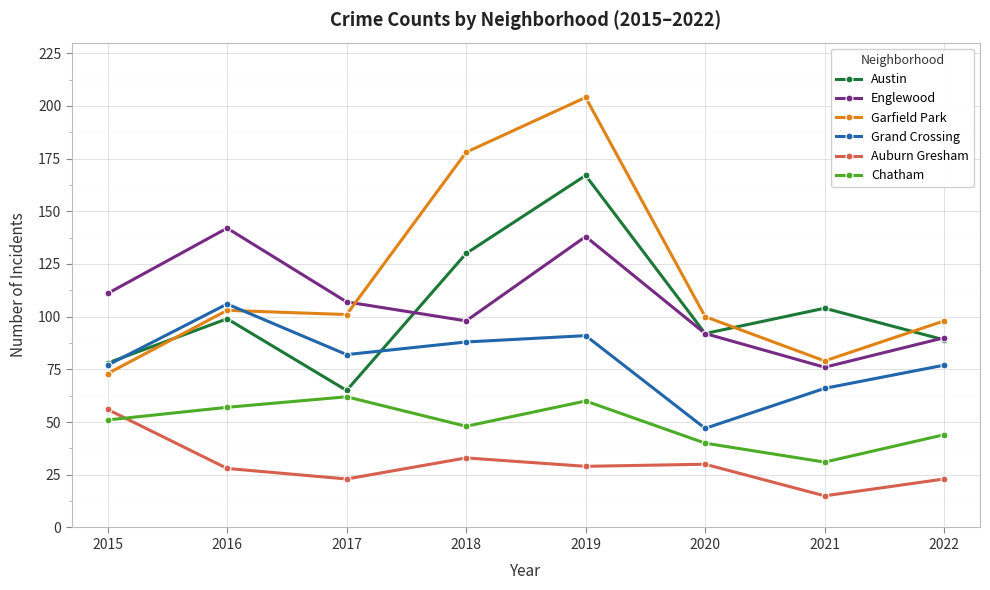

Is the value of Grand Crossing at 2018 greater than the value of Austin at 2021?

No